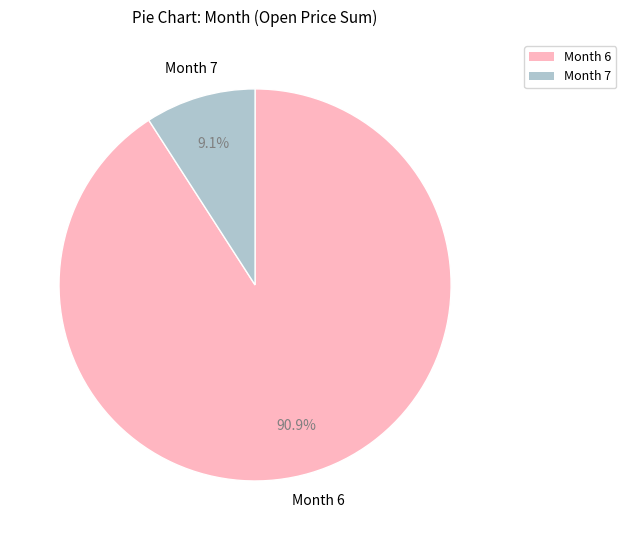

What is the smallest slice in the pie chart?

Month 7